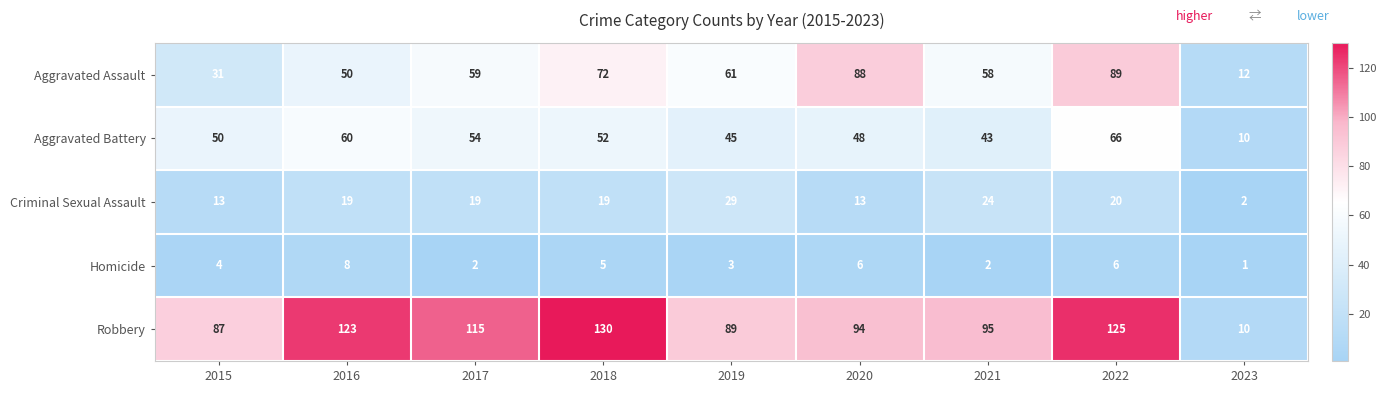

Which series has the largest total across all categories?

Robbery